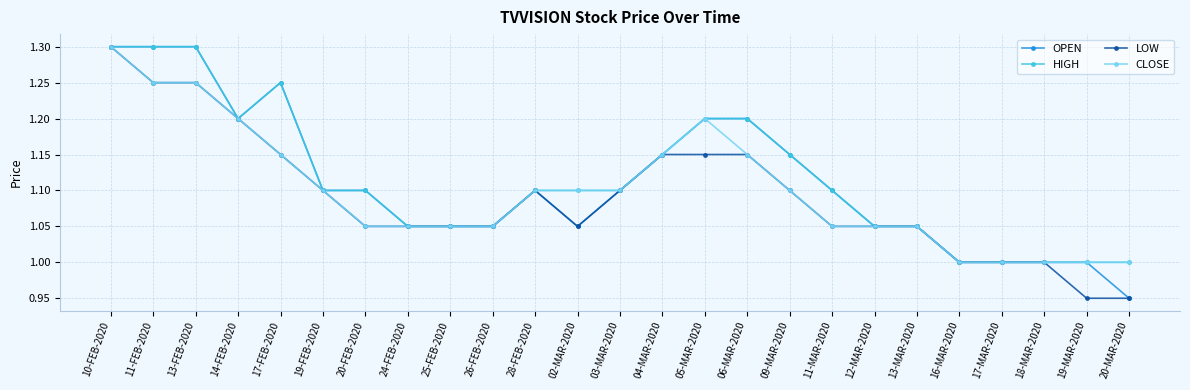

At which category is the sum across all series the highest?

10-FEB-2020